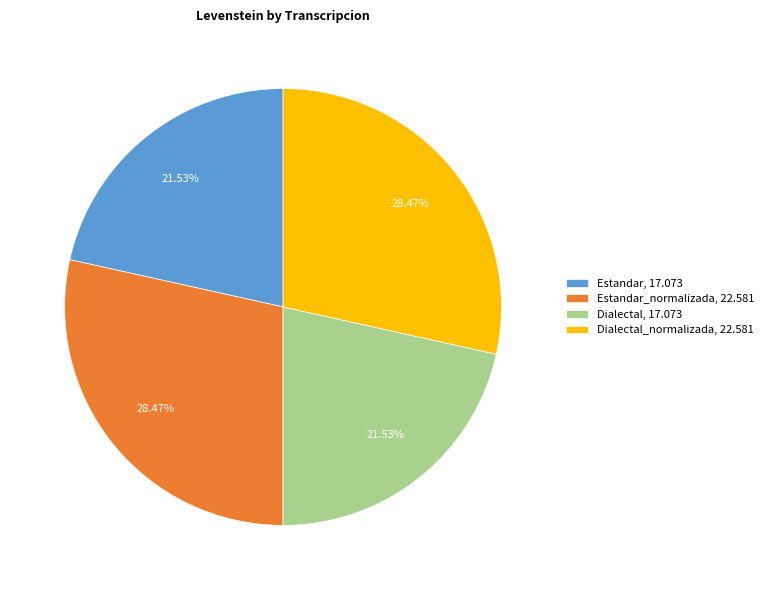

Does Estandar, 17.073 account for over 50% of the chart?

No